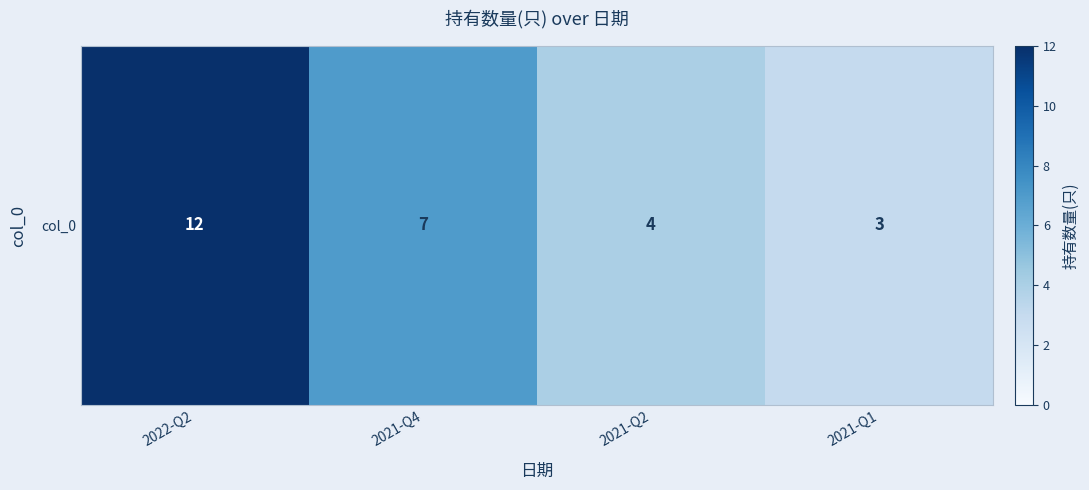

The chart shows a value of 7 at 2021-Q4. True or false?

True